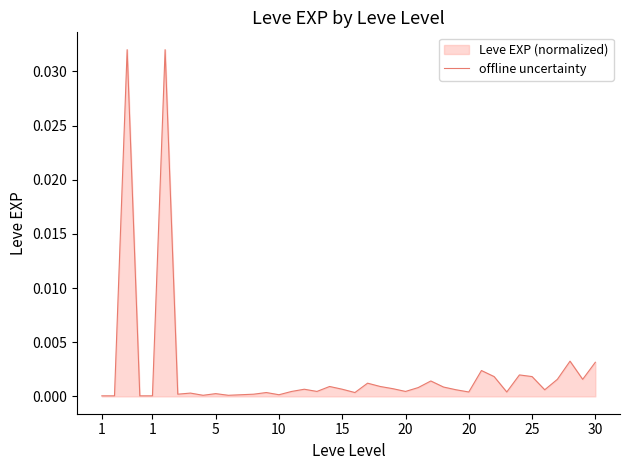

How many points are higher than both their immediate neighbors (excluding endpoints)?

12